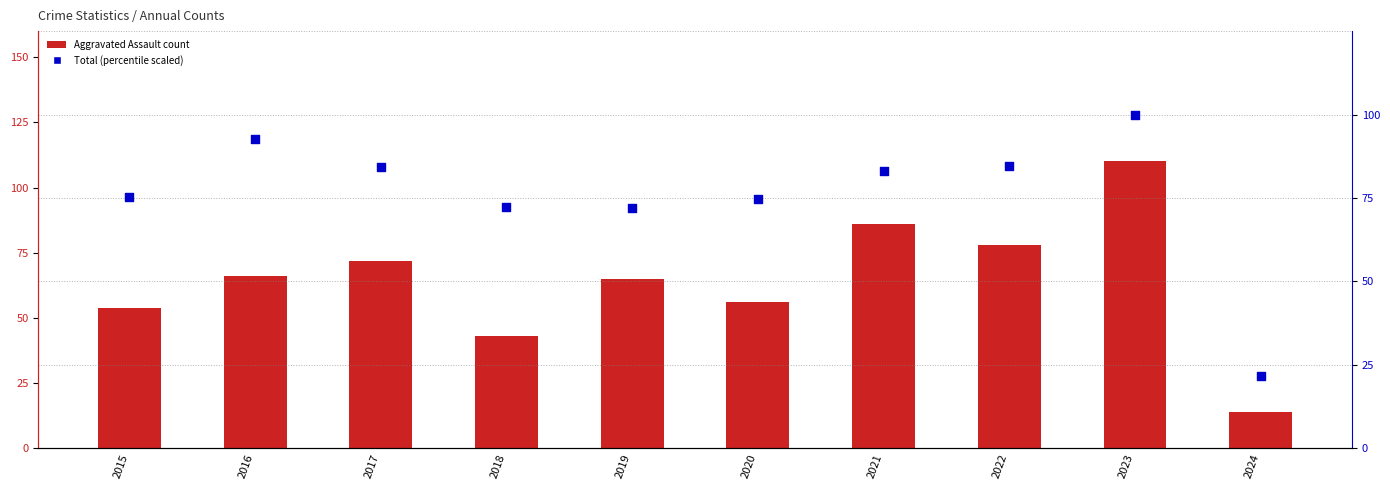

At how many categories does at least one series exceed 28?

9